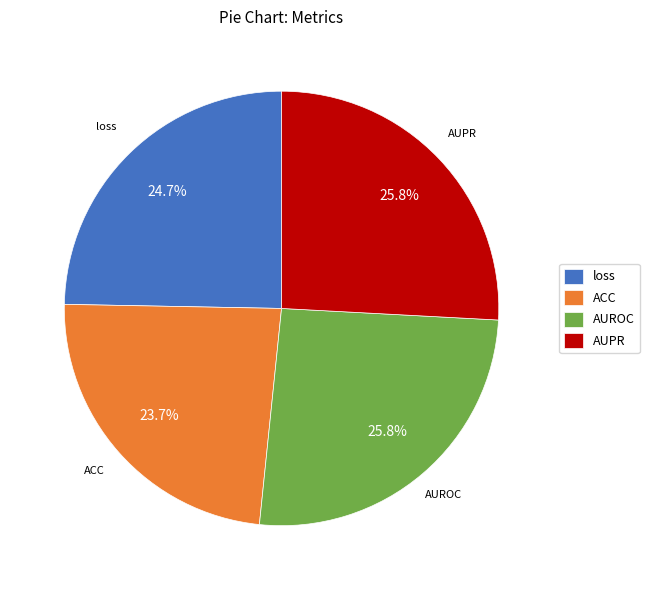

Count the number of slices in the pie.

4